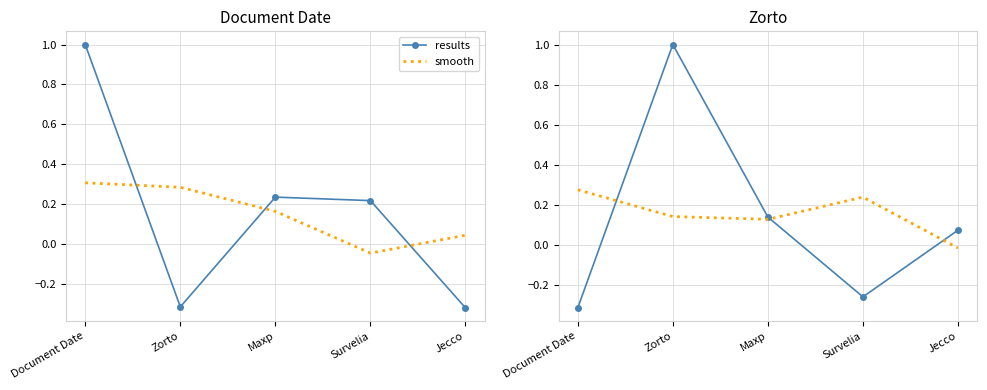

What position from the left is Document Date?

1